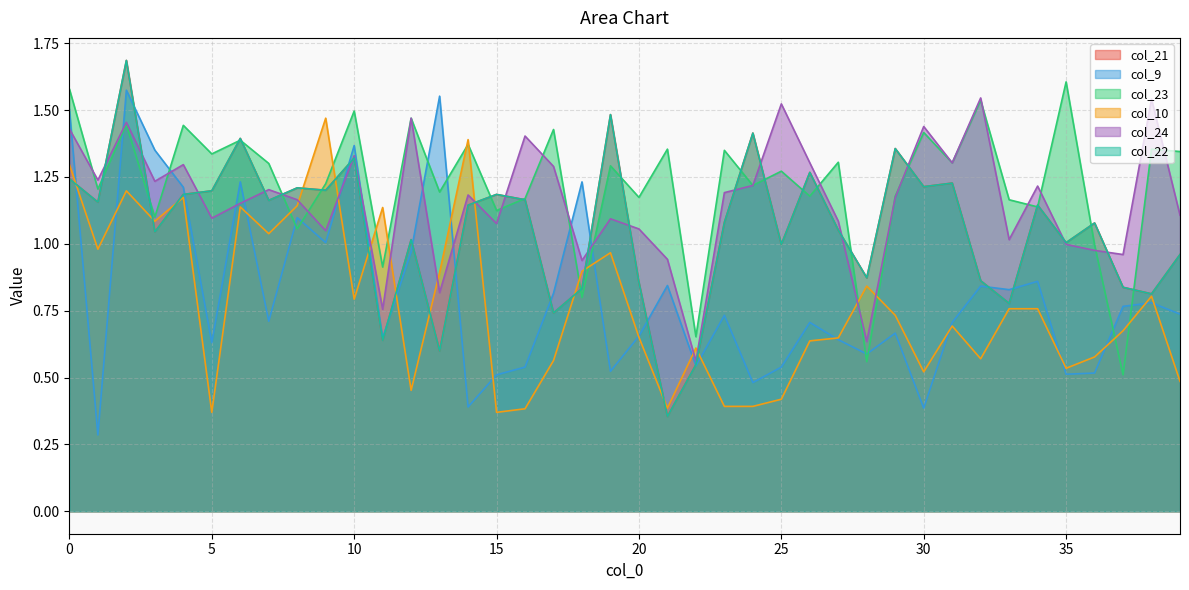

Reading right to left, what are all the values shown in this chart?

col_21: 39=1.0	38=0.8	37=0.8	36=1.1	35=1.0	34=1.1	33=0.8	32=0.9	31=1.2	30=1.2	29=1.4	28=0.9	27=1.1	26=1.3	25=1.0	24=1.4	23=1.1	22=0.5	21=0.4	20=0.9	19=1.5	18=0.8	17=0.7	16=1.2	15=1.2	14=1.1	13=0.6	12=1.0	11=0.6	10=1.3	9=1.2	8=1.2	7=1.2	6=1.4	5=1.2	4=1.2	3=1.0	2=1.7	1=1.2	0=1.2
col_9: 39=0.7	38=0.8	37=0.8	36=0.5	35=0.5	34=0.9	33=0.8	32=0.8	31=0.7	30=0.4	29=0.7	28=0.6	27=0.6	26=0.7	25=0.5	24=0.5	23=0.7	22=0.5	21=0.8	20=0.7	19=0.5	18=1.2	17=0.8	16=0.5	15=0.5	14=0.4	13=1.6	12=1.0	11=0.6	10=1.4	9=1.0	8=1.1	7=0.7	6=1.2	5=0.6	4=1.2	3=1.4	2=1.6	1=0.3	0=1.5
col_23: 39=1.3	38=1.4	37=0.5	36=1.0	35=1.6	34=1.1	33=1.2	32=1.5	31=1.3	30=1.4	29=1.2	28=0.6	27=1.3	26=1.2	25=1.3	24=1.2	23=1.3	22=0.7	21=1.4	20=1.2	19=1.3	18=0.8	17=1.4	16=1.2	15=1.1	14=1.4	13=1.2	12=1.5	11=0.9	10=1.5	9=1.2	8=1.1	7=1.3	6=1.4	5=1.3	4=1.4	3=1.1	2=1.4	1=1.2	0=1.6
col_10: 39=0.5	38=0.8	37=0.7	36=0.6	35=0.5	34=0.8	33=0.8	32=0.6	31=0.7	30=0.5	29=0.7	28=0.8	27=0.6	26=0.6	25=0.4	24=0.4	23=0.4	22=0.6	21=0.4	20=0.7	19=1.0	18=0.9	17=0.6	16=0.4	15=0.4	14=1.4	13=0.9	12=0.5	11=1.1	10=0.8	9=1.5	8=1.1	7=1.0	6=1.1	5=0.4	4=1.2	3=1.1	2=1.2	1=1.0	0=1.3
col_24: 39=1.1	38=1.5	37=1.0	36=1.0	35=1.0	34=1.2	33=1.0	32=1.5	31=1.3	30=1.4	29=1.2	28=0.6	27=1.1	26=1.3	25=1.5	24=1.2	23=1.2	22=0.6	21=0.9	20=1.1	19=1.1	18=0.9	17=1.3	16=1.4	15=1.1	14=1.2	13=0.8	12=1.5	11=0.8	10=1.3	9=1.0	8=1.2	7=1.2	6=1.2	5=1.1	4=1.3	3=1.2	2=1.5	1=1.2	0=1.4
col_22: 39=1.0	38=0.8	37=0.8	36=1.1	35=1.0	34=1.1	33=0.8	32=0.9	31=1.2	30=1.2	29=1.4	28=0.9	27=1.1	26=1.3	25=1.0	24=1.4	23=1.1	22=0.5	21=0.4	20=0.9	19=1.5	18=0.8	17=0.7	16=1.2	15=1.2	14=1.1	13=0.6	12=1.0	11=0.6	10=1.3	9=1.2	8=1.2	7=1.2	6=1.4	5=1.2	4=1.2	3=1.0	2=1.7	1=1.2	0=1.2